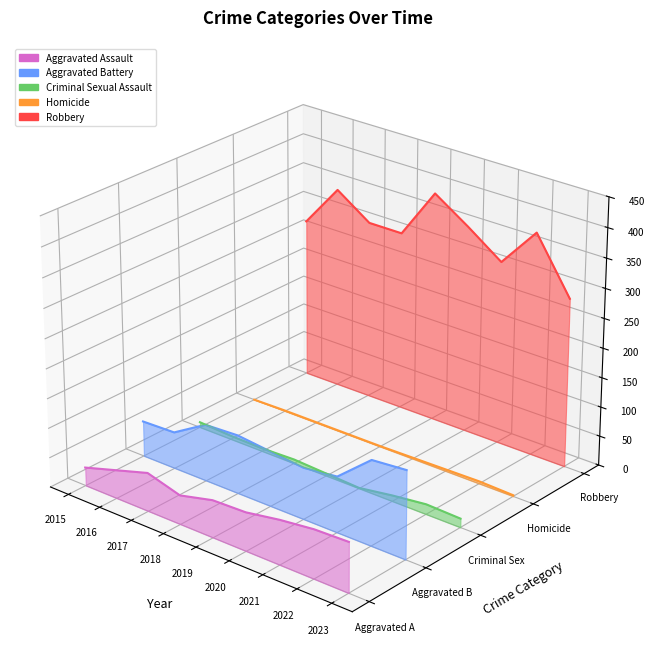

At which label is Criminal Sexual Assault closest to 0?

2015